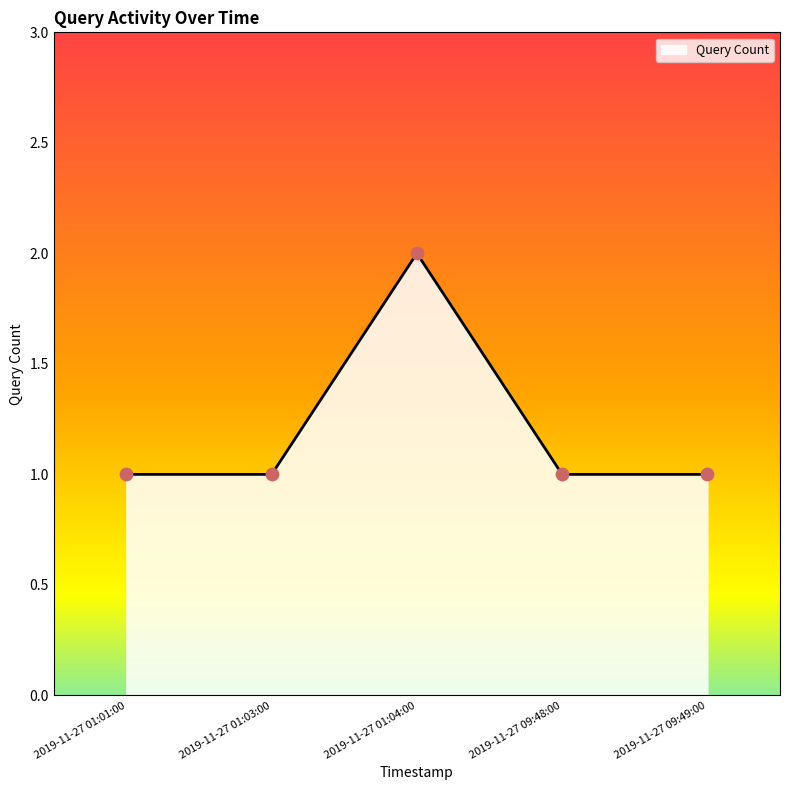

What is the ratio of the value at 2019-11-27 09:49:00 to the value at 2019-11-27 01:03:00?

1.0